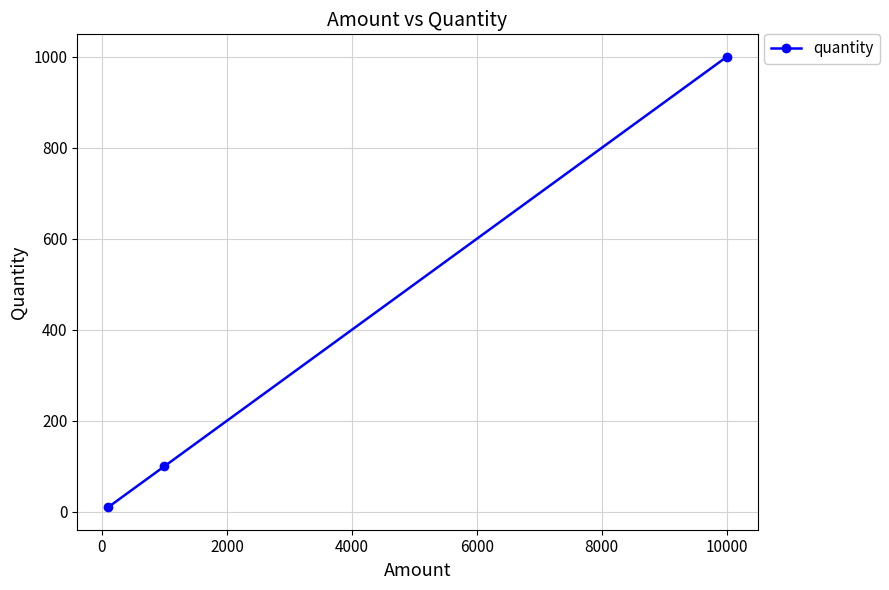

Reading left to right, what are all the values shown in this chart?

10	100	1000